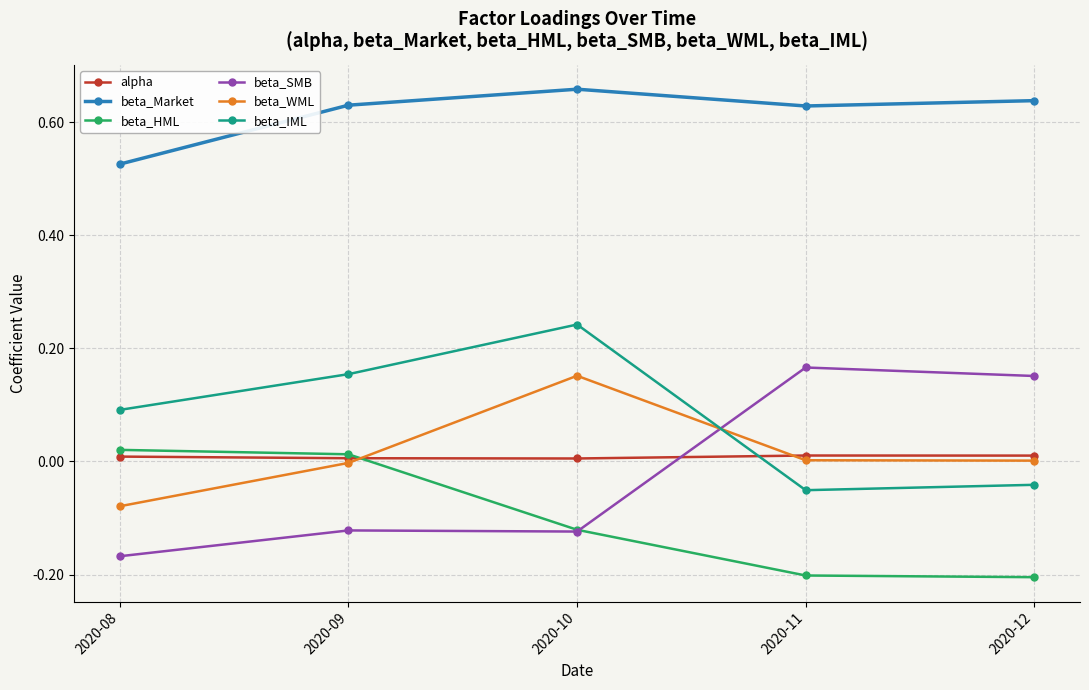

How many distinct data groups are displayed?

6